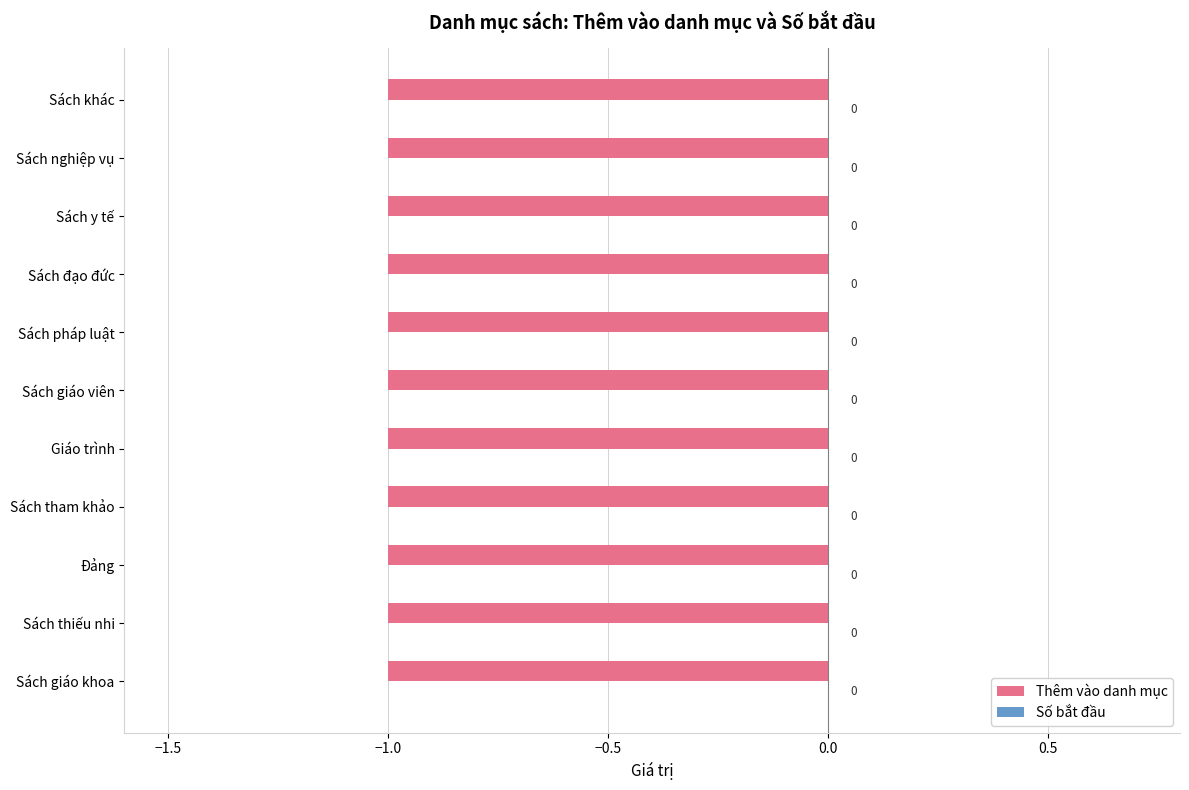

What is the difference between the highest and lowest values at Sách y tế?

1